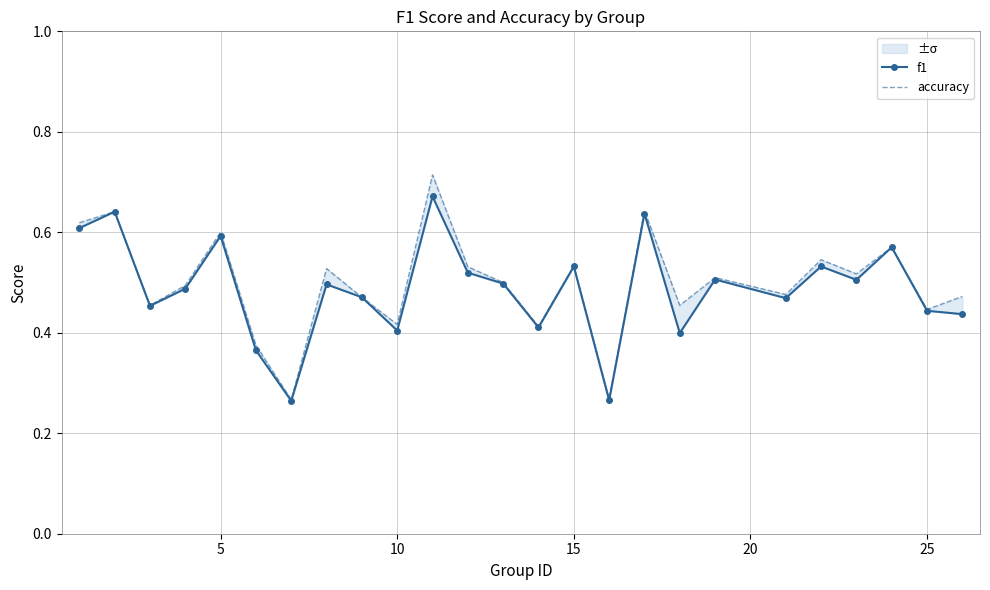

What is the maximum value for accuracy?

0.7